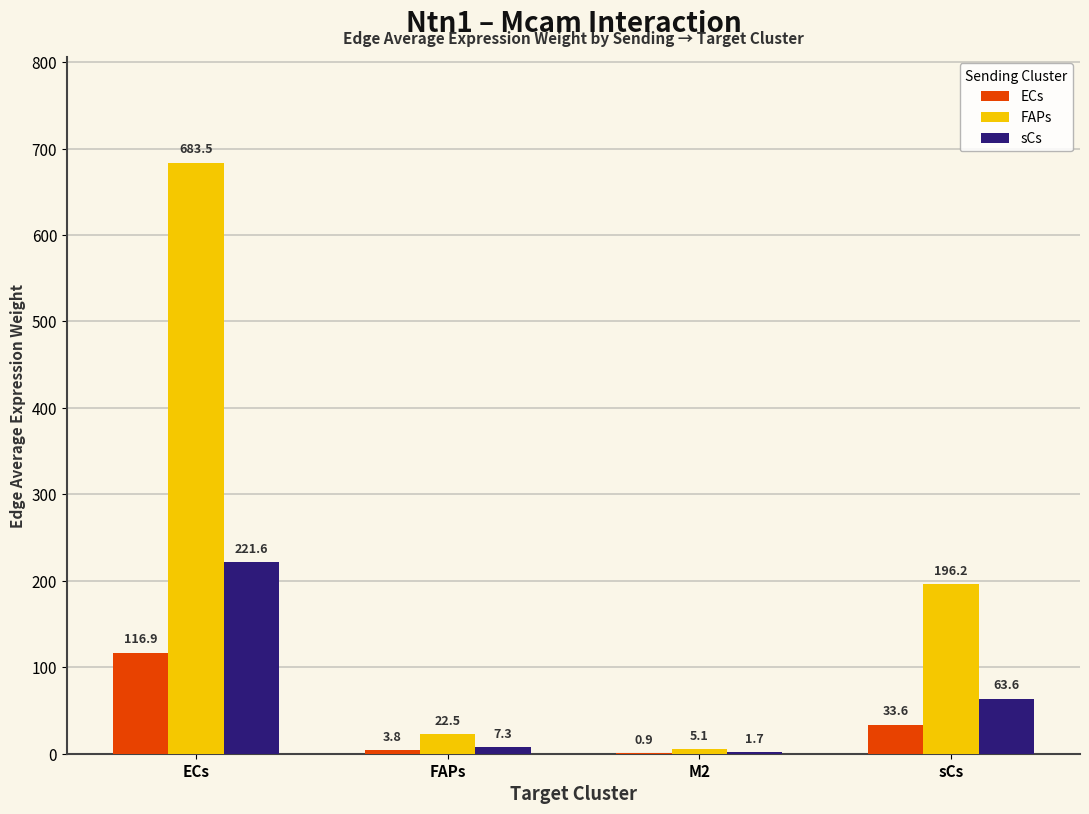

What are all the series names shown in the legend?

ECs, FAPs, sCs